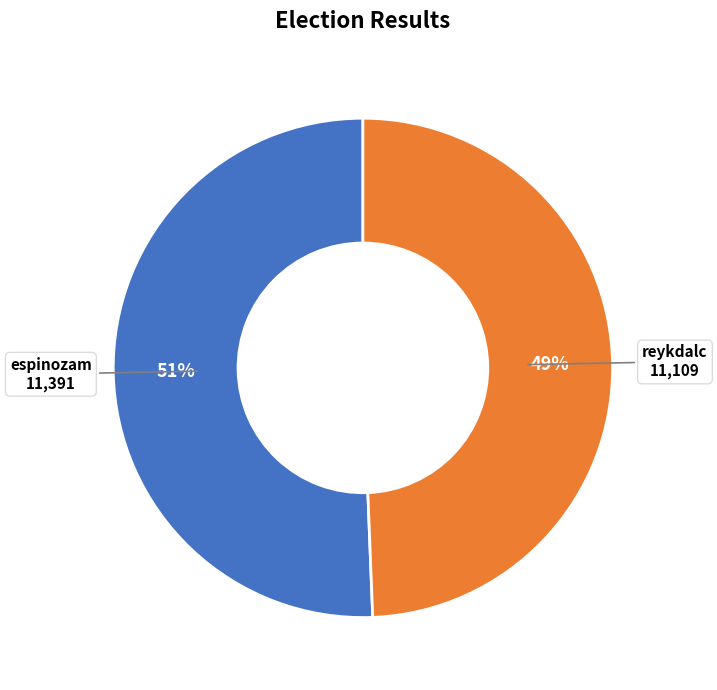

Does any single category account for the majority?

Yes